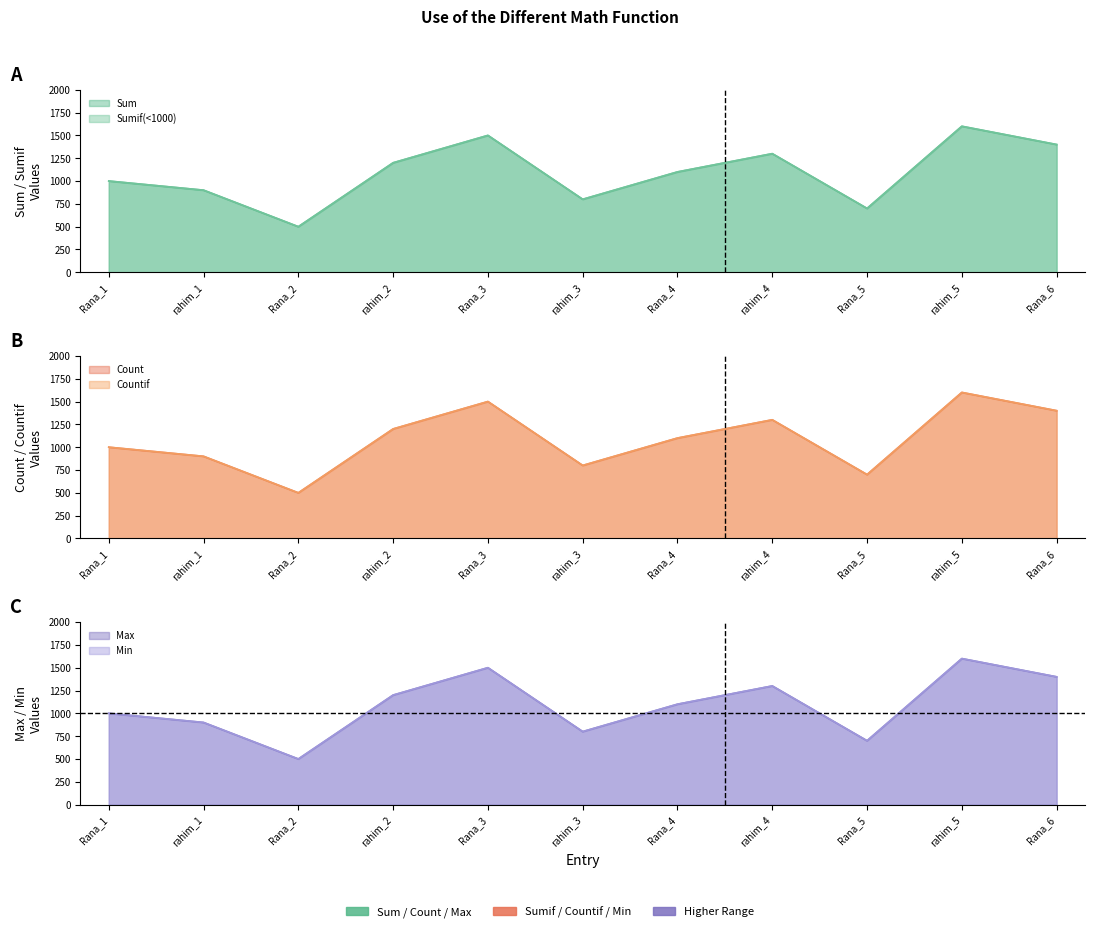

What is the minimum value for Max?

500